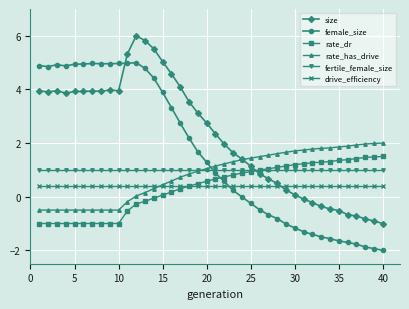

List the series in order of their peak value, highest first.

size, female_size, rate_has_drive, rate_dr, fertile_female_size, drive_efficiency